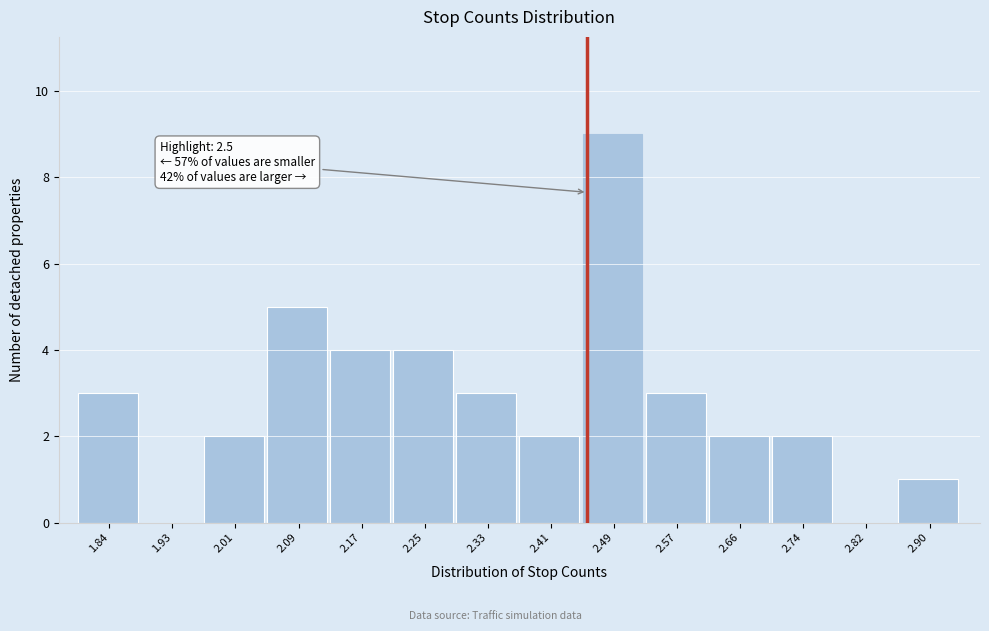

Reading right to left, list all the values displayed in this chart.

2.90=1	2.82=0	2.74=2	2.66=2	2.57=3	2.49=9	2.41=2	2.33=3	2.25=4	2.17=4	2.09=5	2.01=2	1.93=0	1.84=3